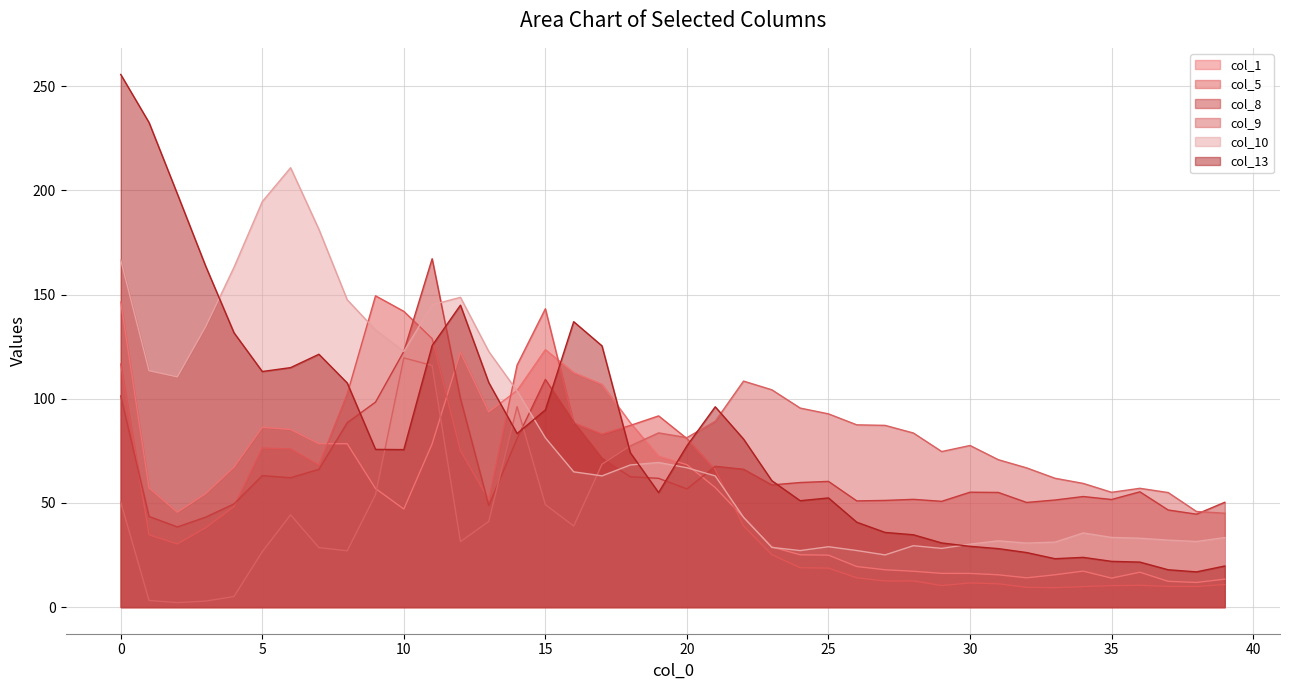

What is the sum of all col_9 values?

2465.0